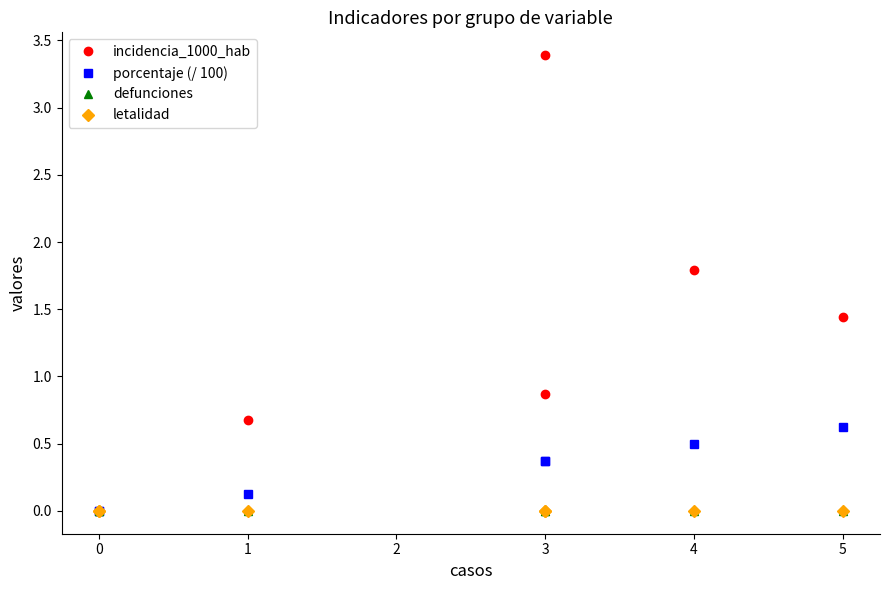

What position from the right is 4?

2